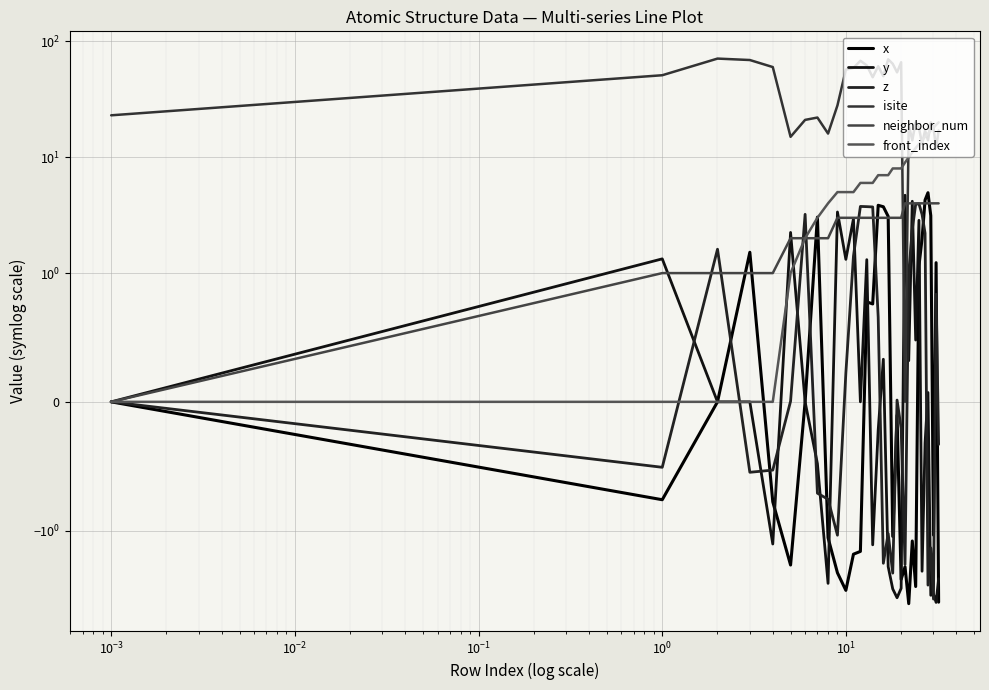

Which series ends up on top after the final intersection of neighbor_num and y?

neighbor_num